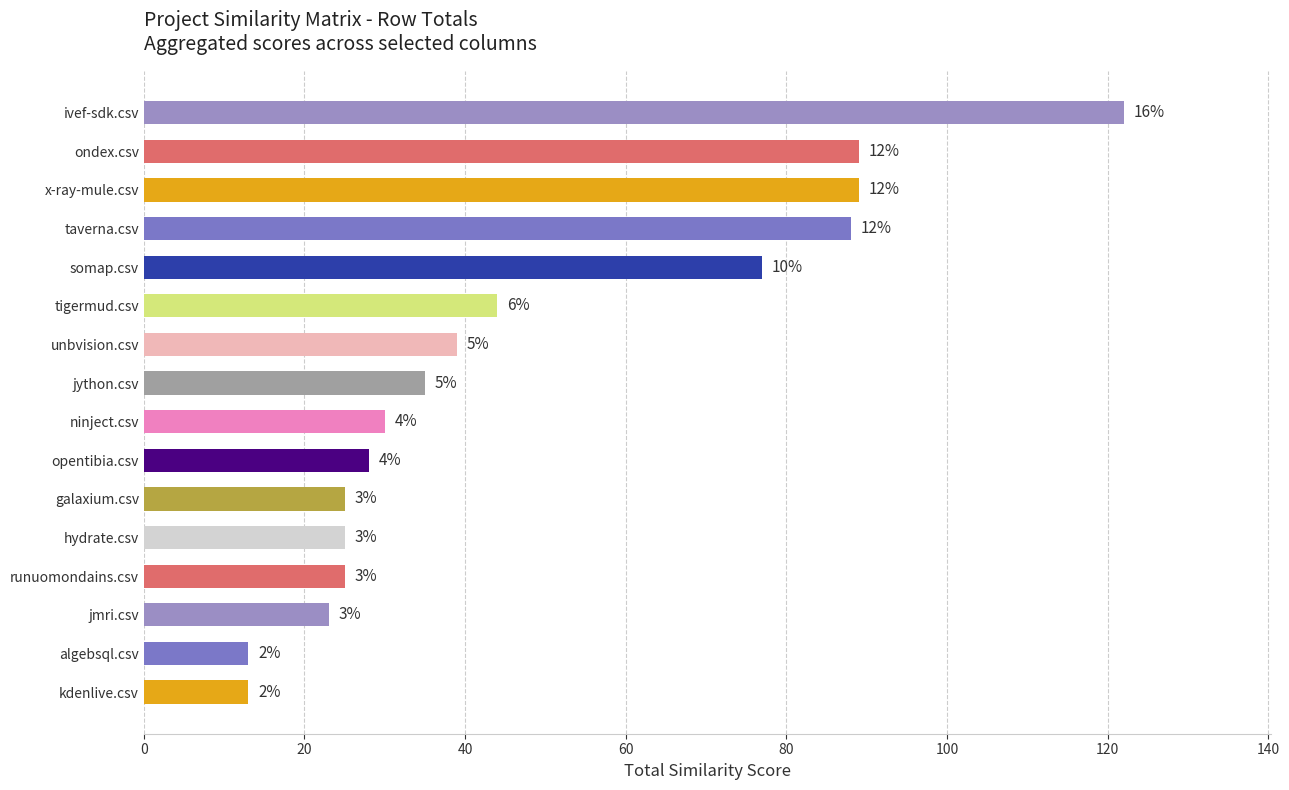

Are the bars grouped side by side (vs. stacked)?

No